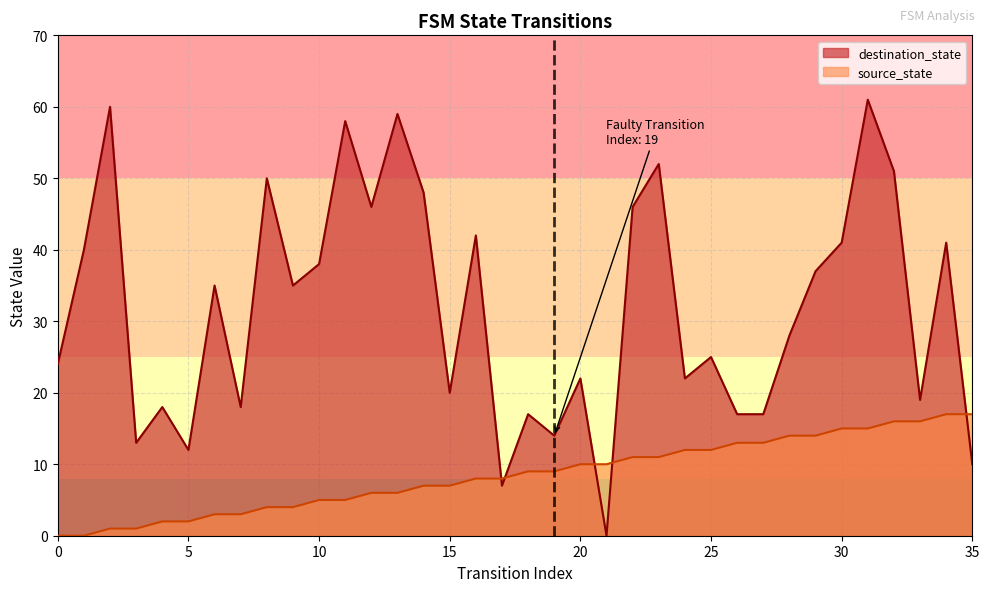

Which series has the largest range (max minus min)?

destination_state